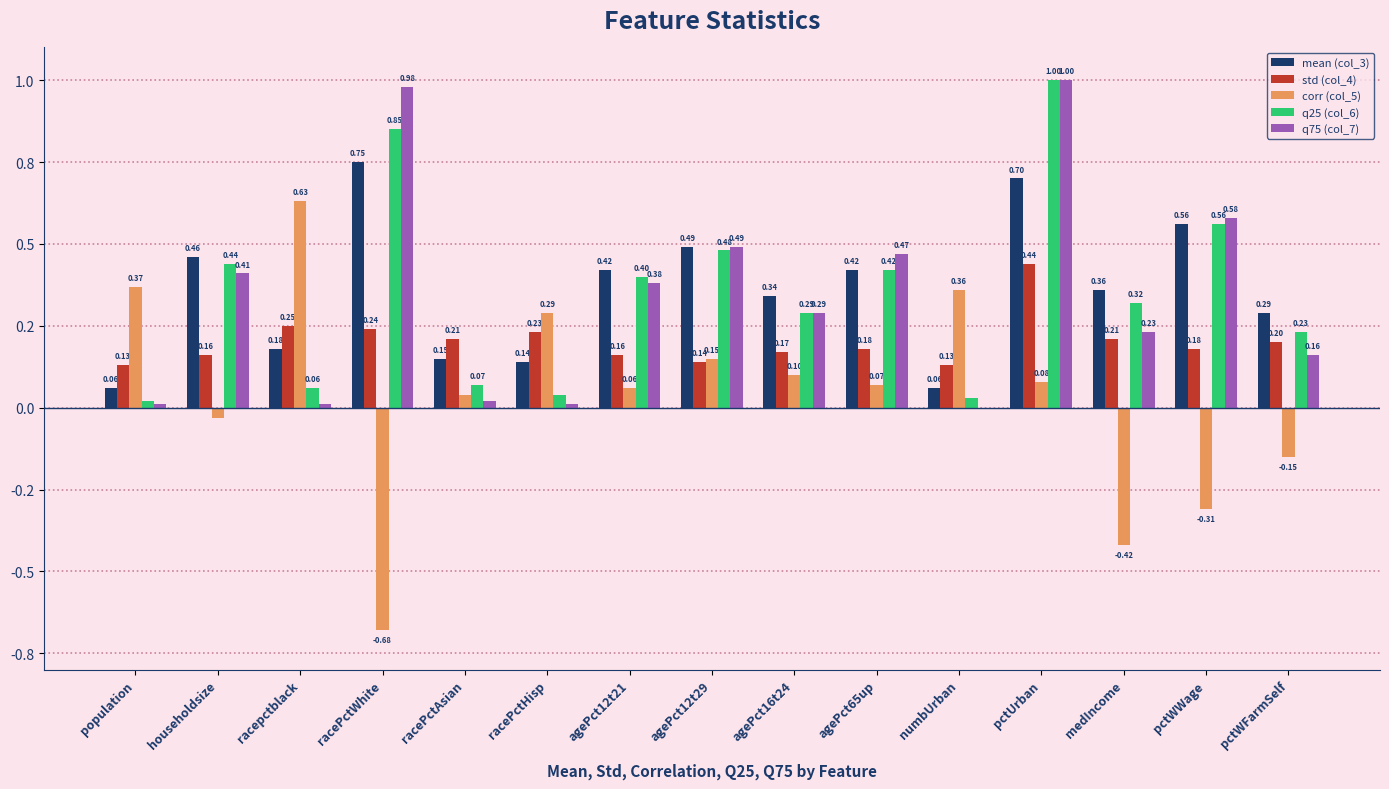

What are all the series names shown in the legend?

mean (col_3), std (col_4), corr (col_5), q25 (col_6), q75 (col_7)